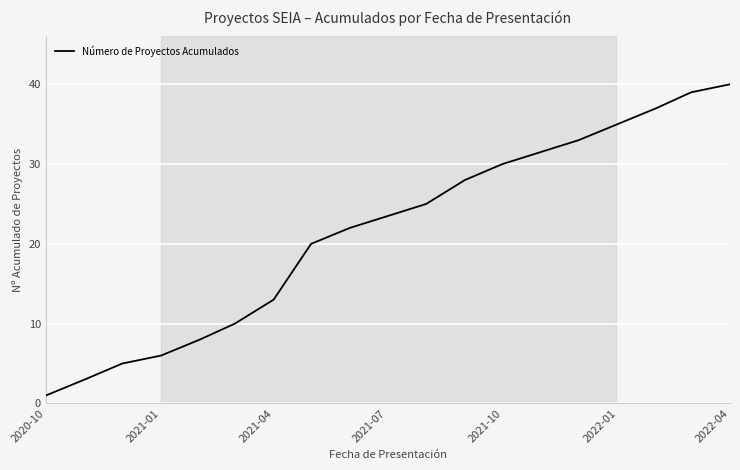

What is the minimum value shown in the chart?

1